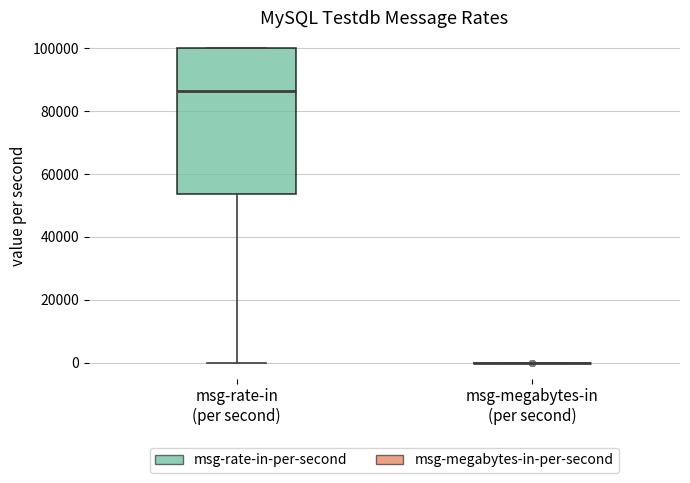

Which box is the tallest, from its lower edge to its upper edge?

msg-rate-in (per second)